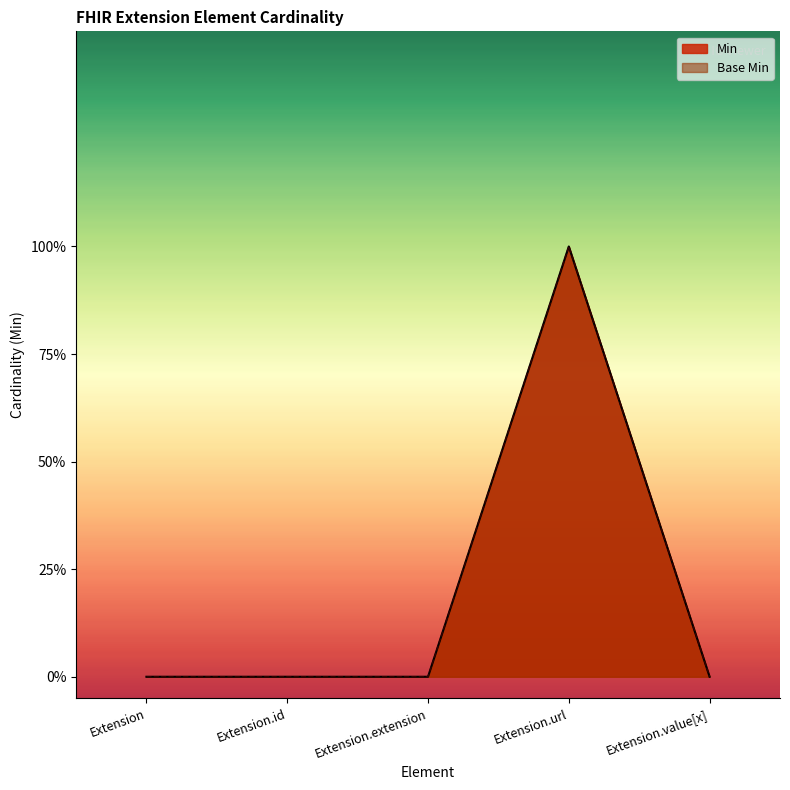

What is the total value across all series at Extension.url?

2